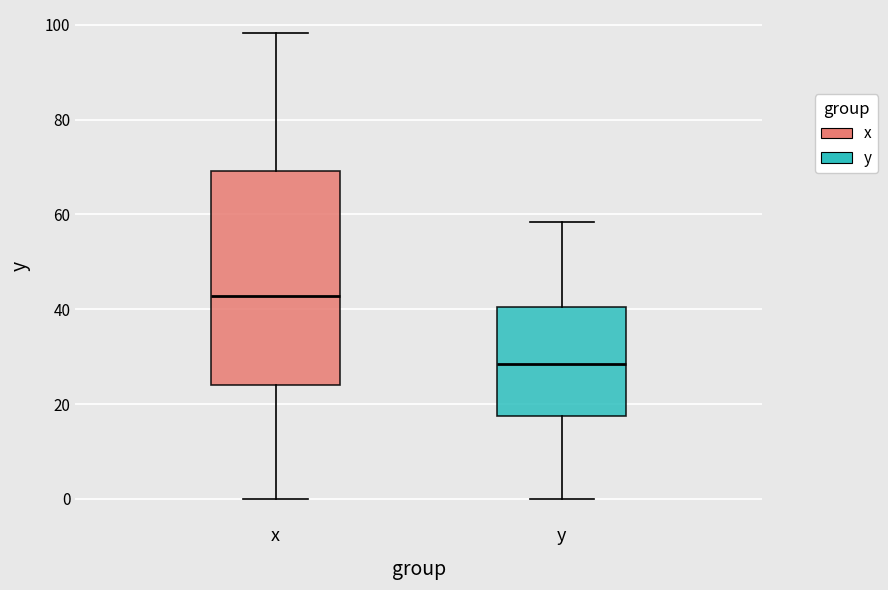

Where does the lower whisker of the box for x end on the y-axis? The values are not printed on the chart, so give them approximately, as read against the axis.

0